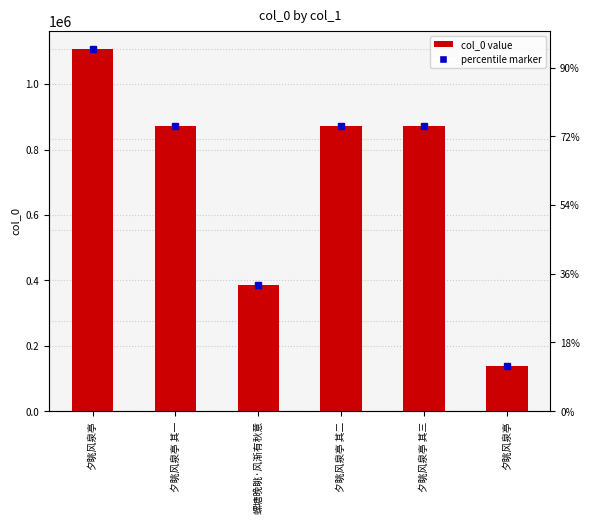

What is the smallest value displayed?

136770